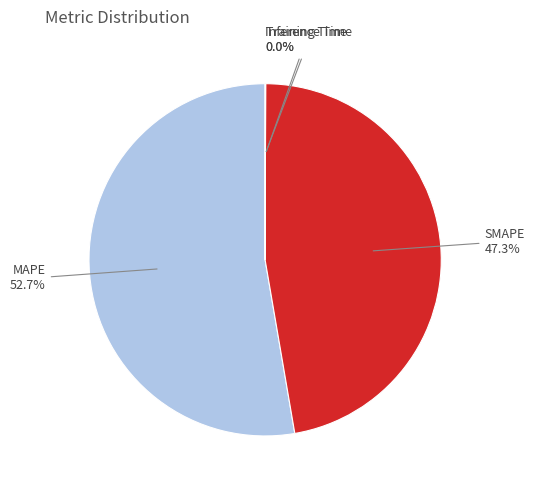

Does any single category account for the majority?

Yes